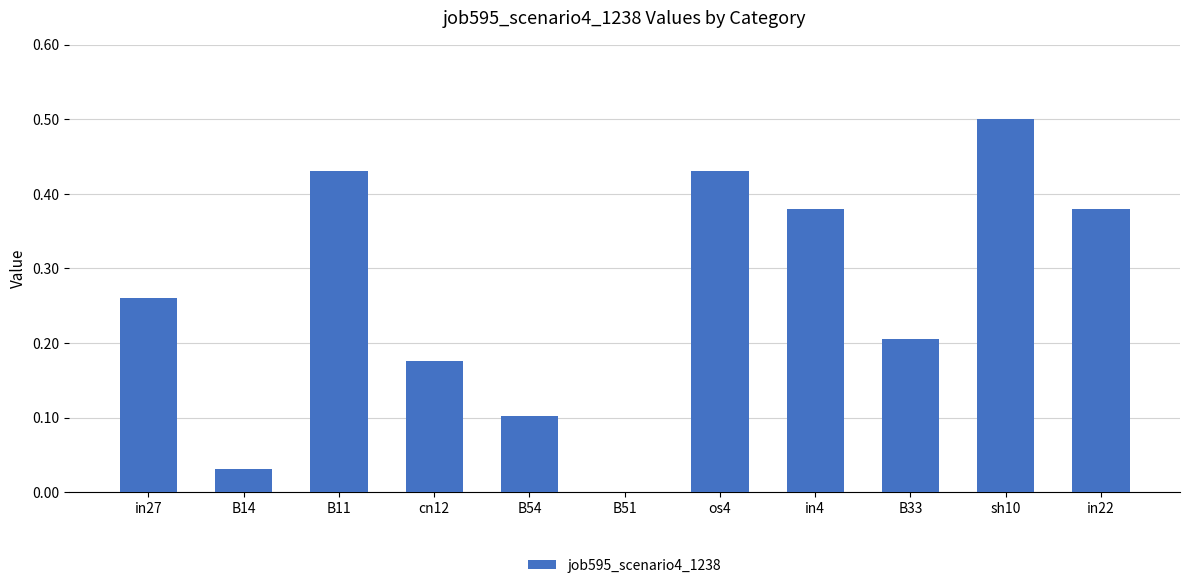

What is the greatest value displayed?

0.5